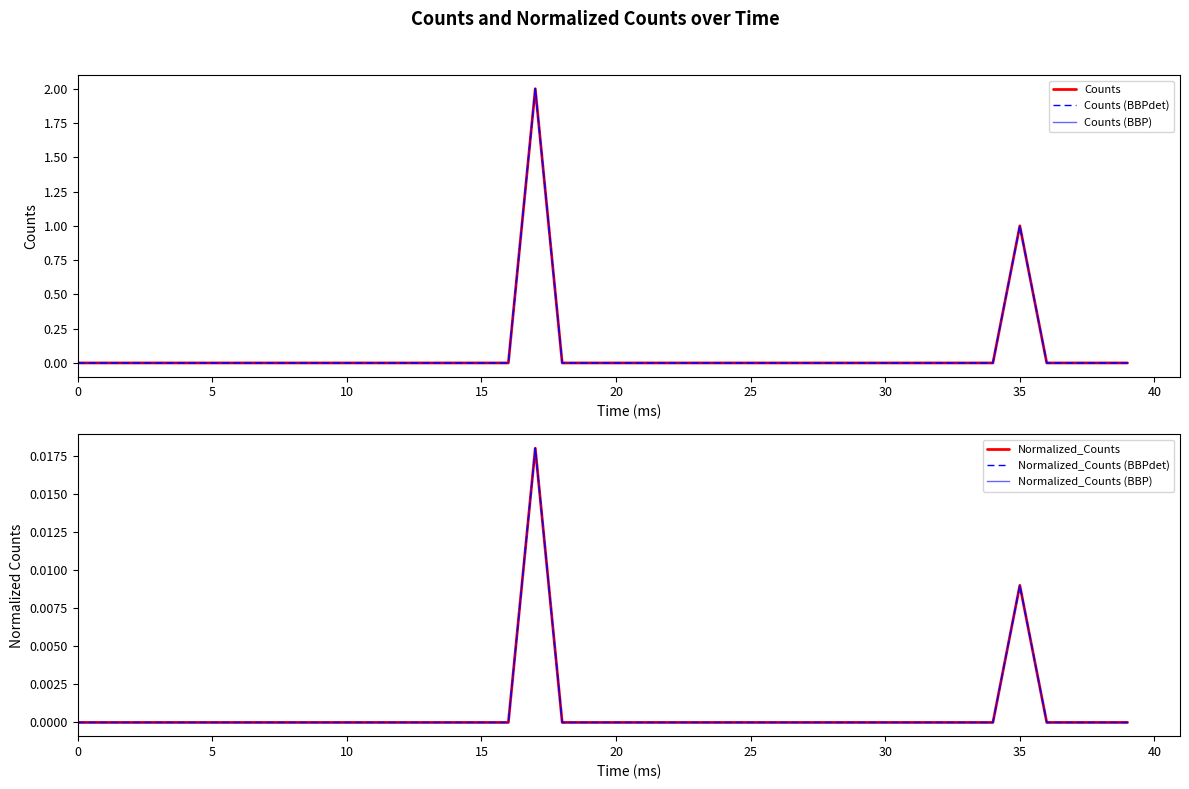

How many distinct data groups are displayed?

6